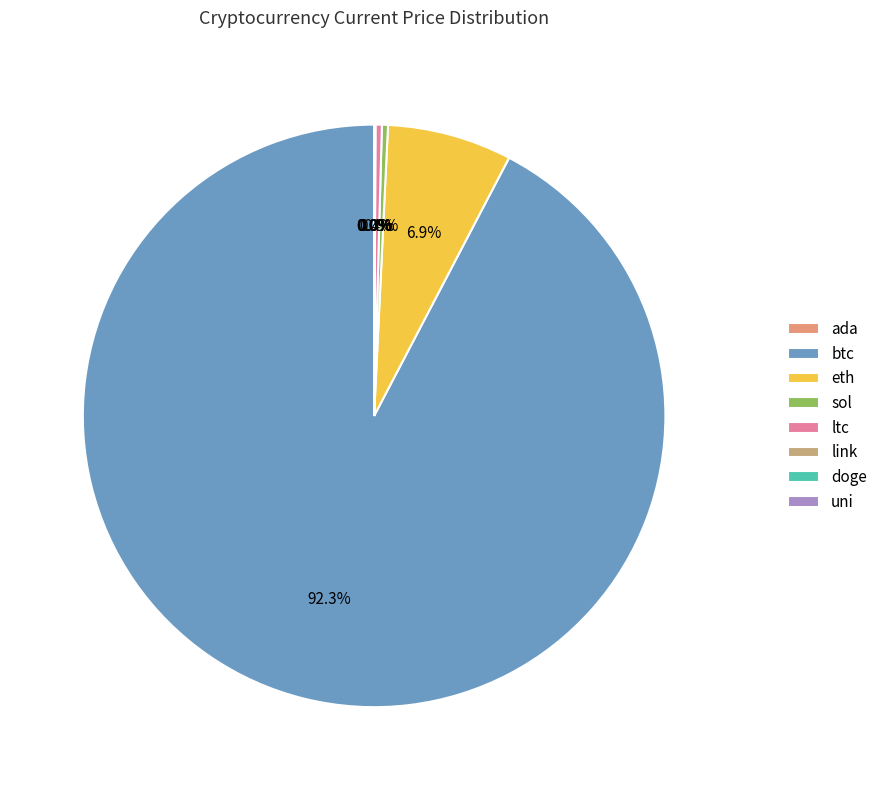

What percentage is NOT represented by ltc?

99.6%